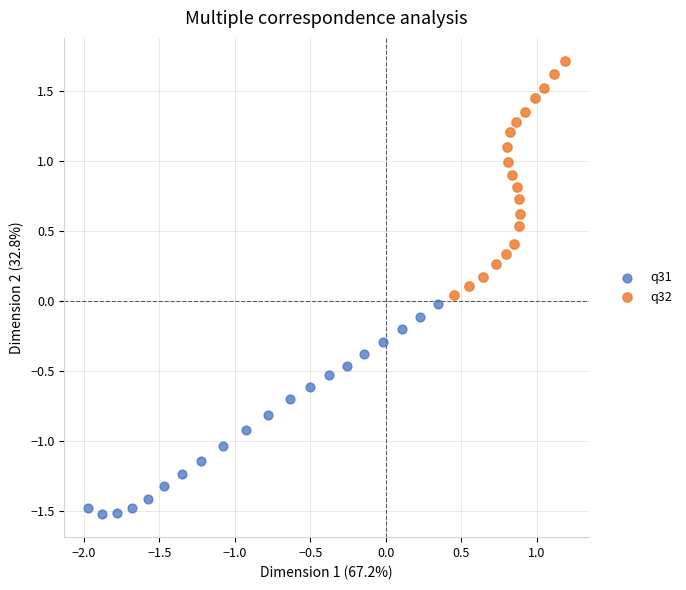

Which series reaches the maximum Y coordinate?

q32